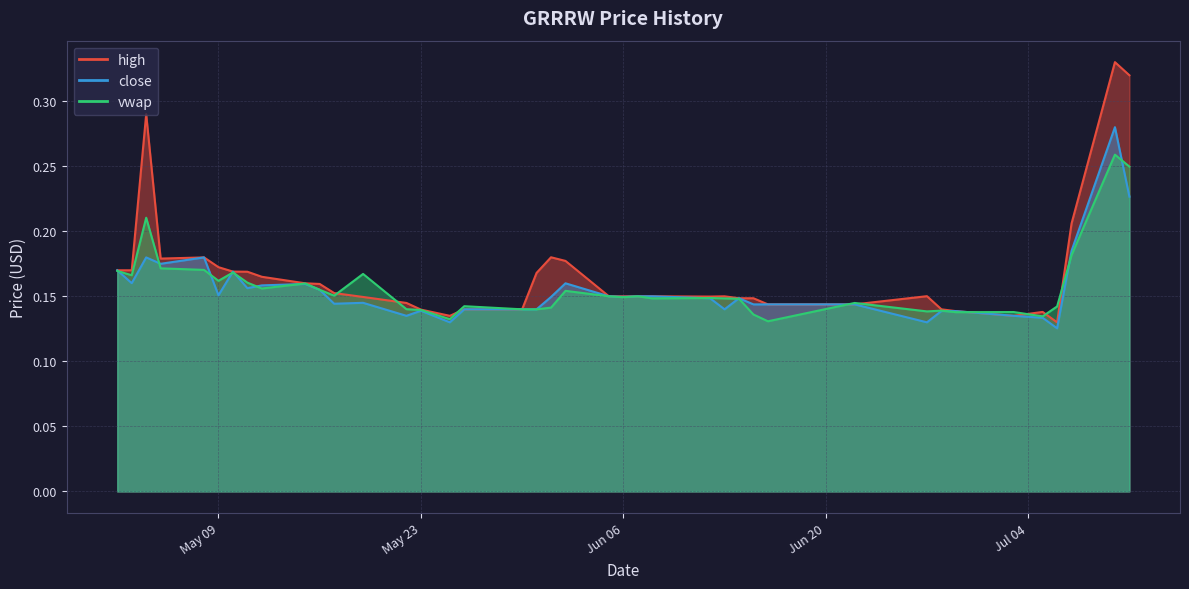

The close series shows 0.2 at 2023-06-29. True or false?

False